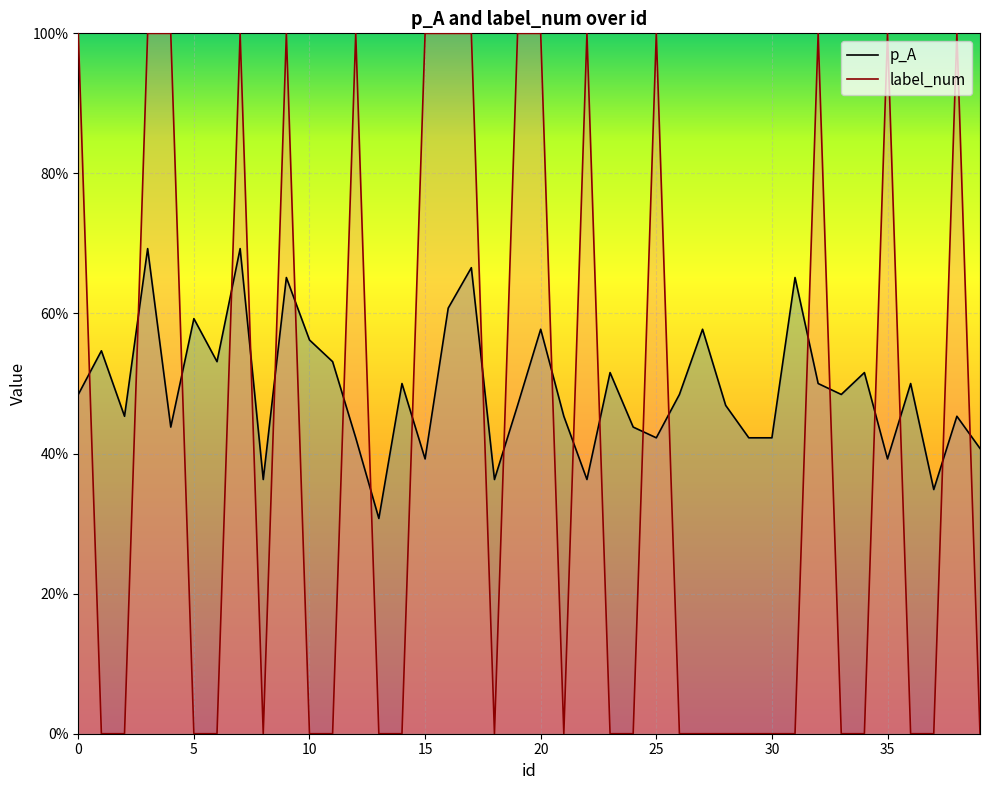

Reading left to right, extract all data points from this chart.

p_A: 0.5	0.5	0.5	0.7	0.4	0.6	0.5	0.7	0.4	0.7	0.6	0.5	0.4	0.3	0.5	0.4	0.6	0.7	0.4	0.5	0.6	0.5	0.4	0.5	0.4	0.4	0.5	0.6	0.5	0.4	0.4	0.7	0.5	0.5	0.5	0.4	0.5	0.3	0.5	0.4
label_num: 1.0	0.0	0.0	1.0	1.0	0.0	0.0	1.0	0.0	1.0	0.0	0.0	1.0	0.0	0.0	1.0	1.0	1.0	0.0	1.0	1.0	0.0	1.0	0.0	0.0	1.0	0.0	0.0	0.0	0.0	0.0	0.0	1.0	0.0	0.0	1.0	0.0	0.0	1.0	0.0